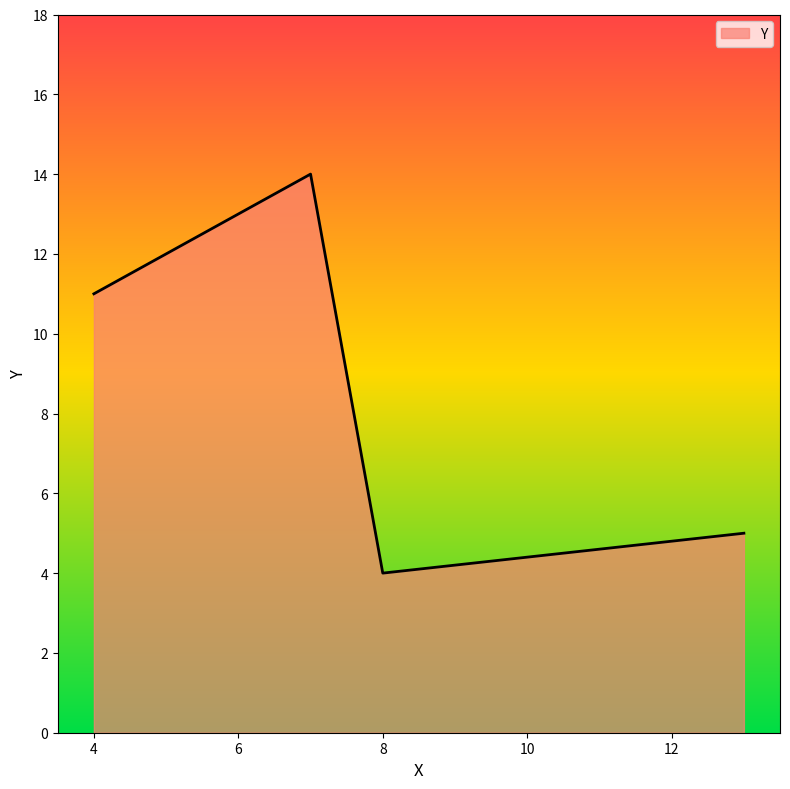

What is the difference between the maximum and second lowest values?

9